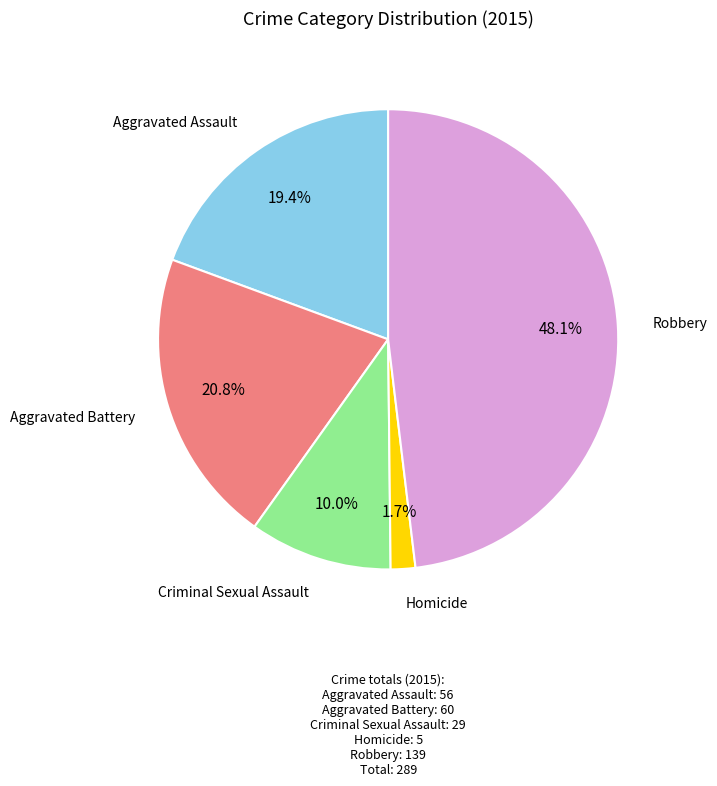

Is there any slice that represents more than half of the pie?

No